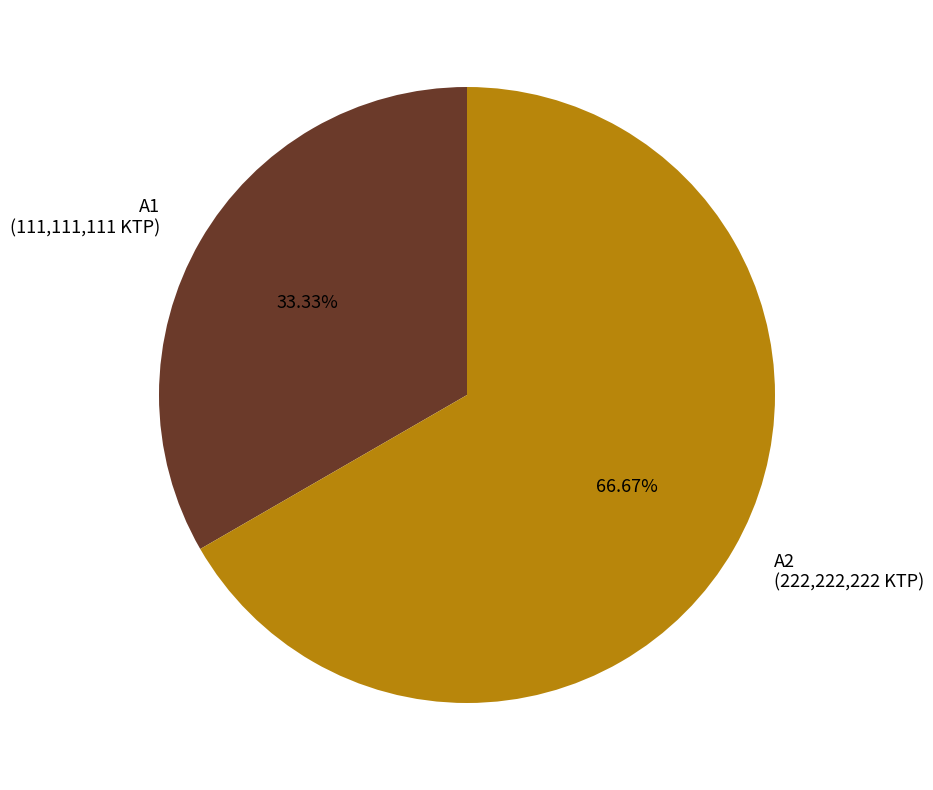

Is it true that A2 is 52% of the pie?

False